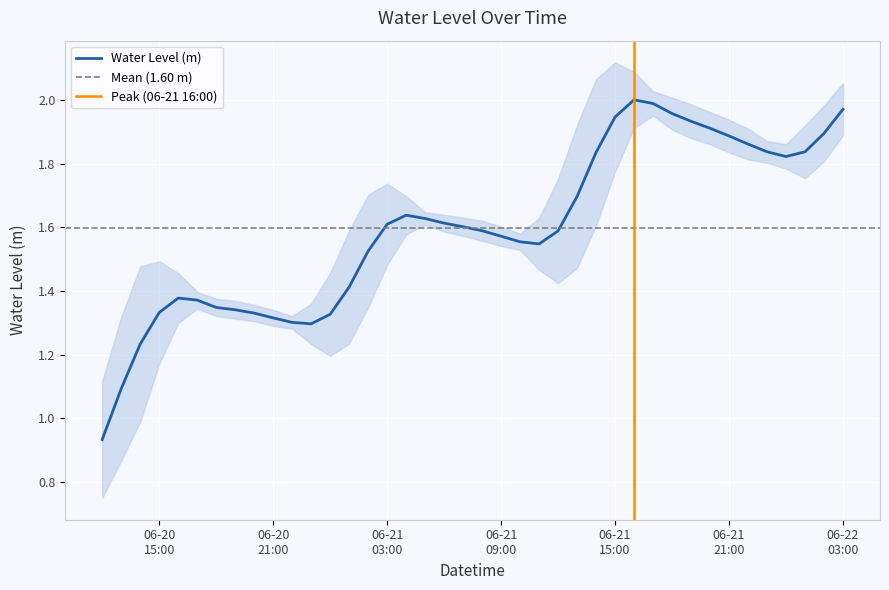

Where does the data first go above 1?

2023-06-20 13:00:00